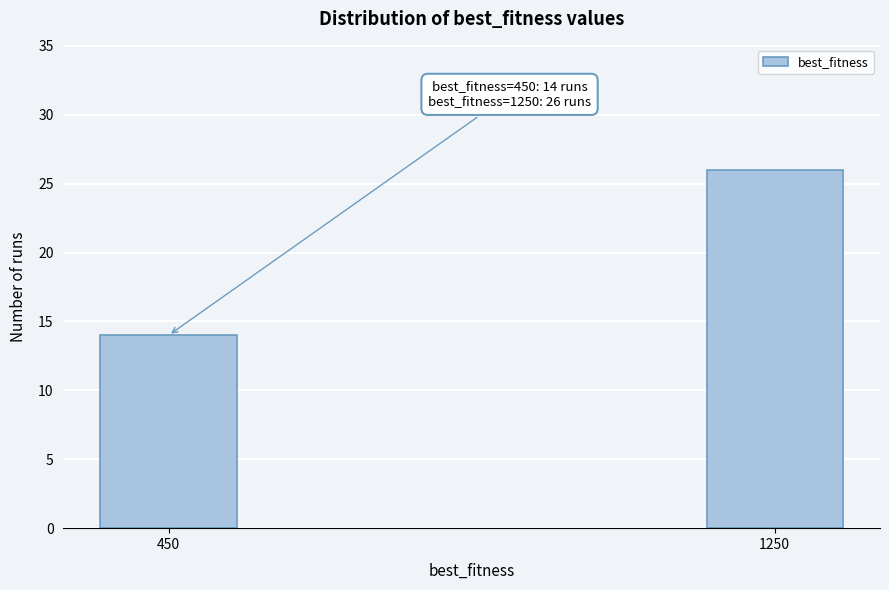

Reading left to right, list all the values displayed in this chart.

14	26